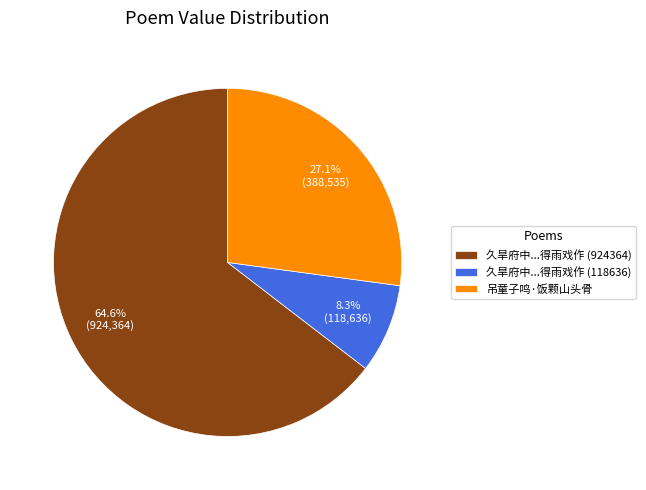

Which category has the smallest portion of the pie?

久旱府中...得雨戏作 (118636)